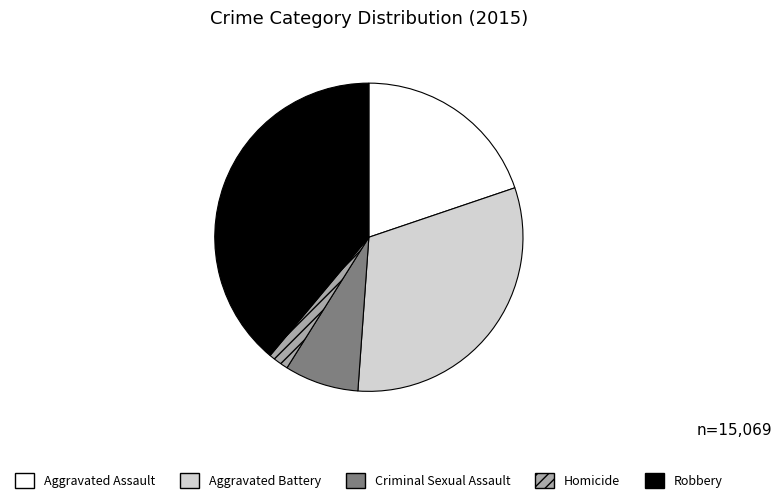

Is the sum of Criminal Sexual Assault and Homicide greater than half?

No